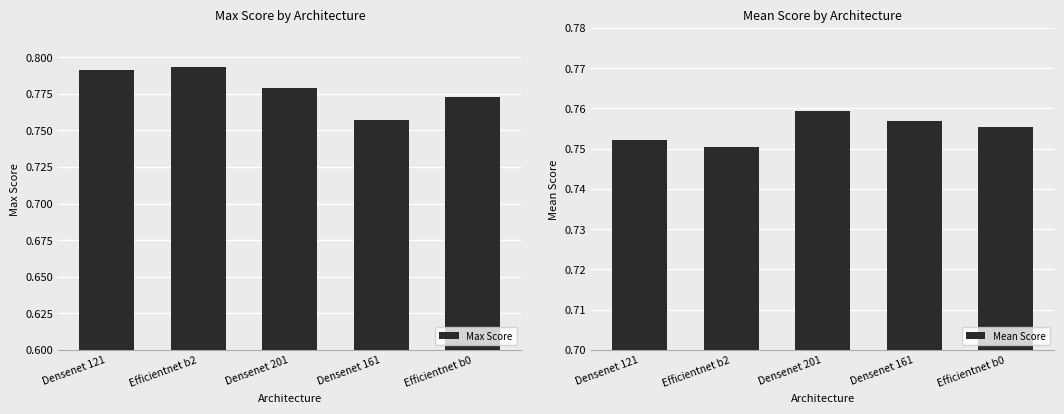

What is the approximate value of Max Score at Efficientnet b0?

0.8